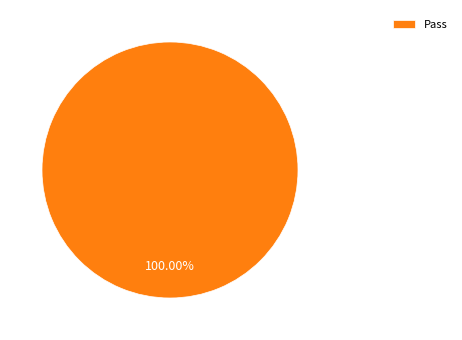

Rank the categories by value from lowest to highest.

Pass